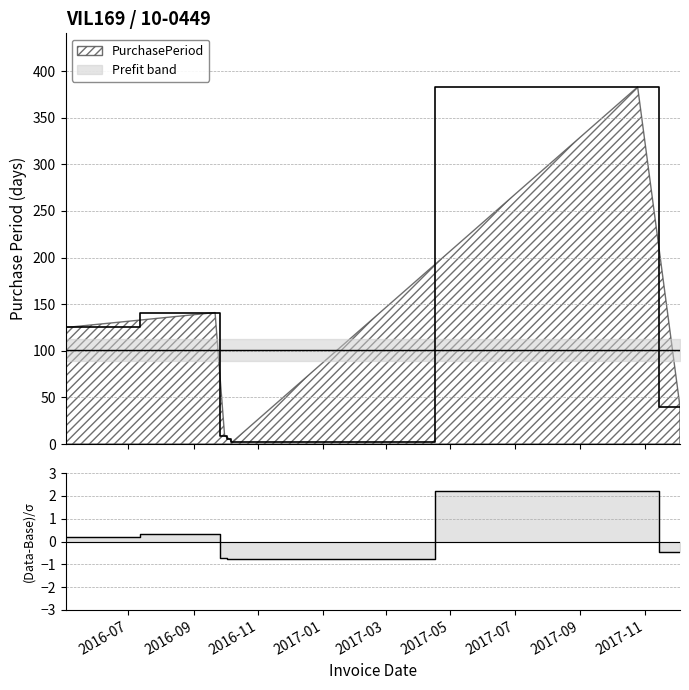

How many points are higher than both their immediate neighbors (excluding endpoints)?

2